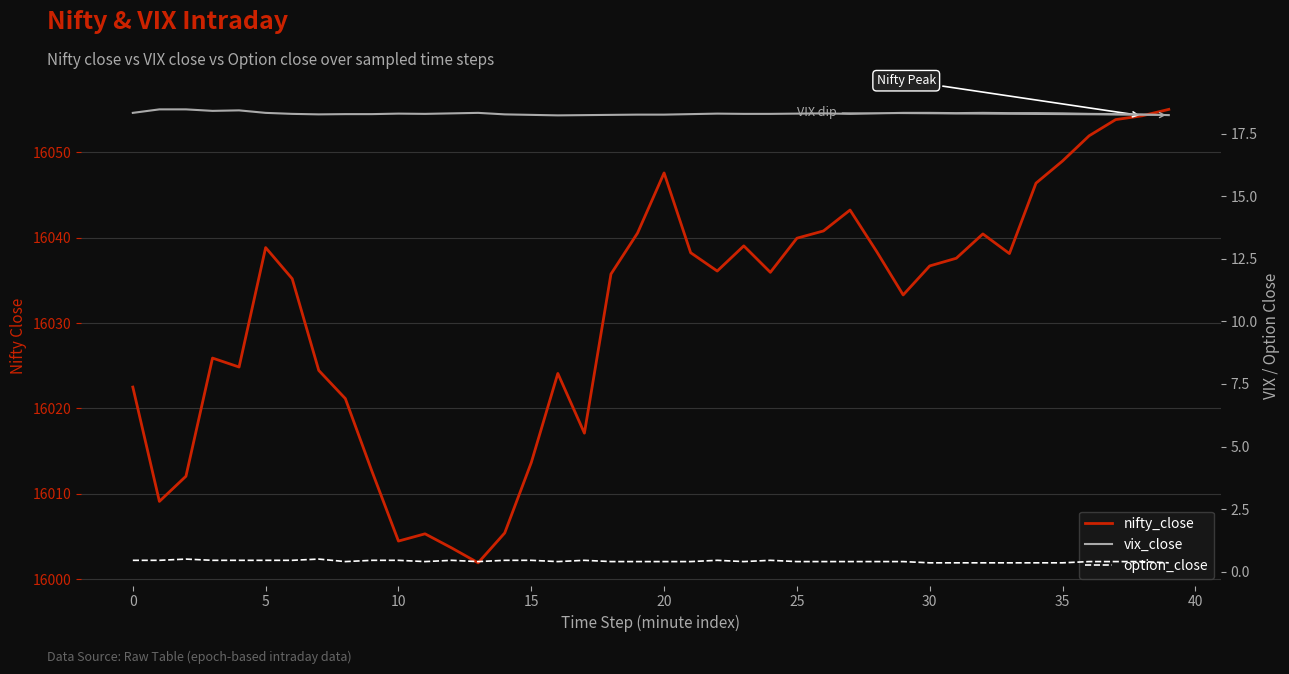

The nifty_close series shows 16053.9 at 37. True or false?

True